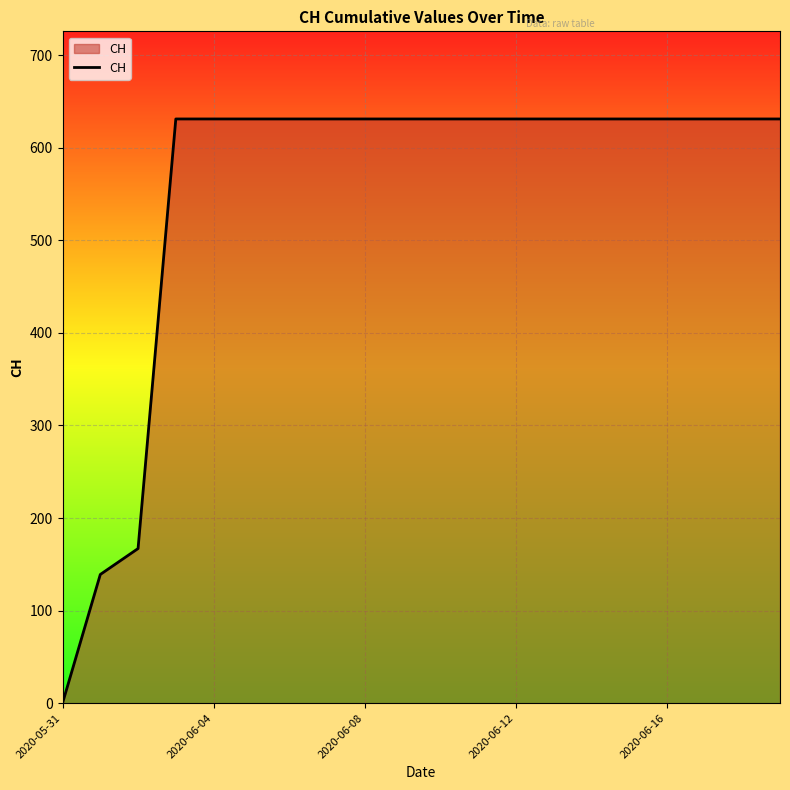

What is the greatest value displayed?

631